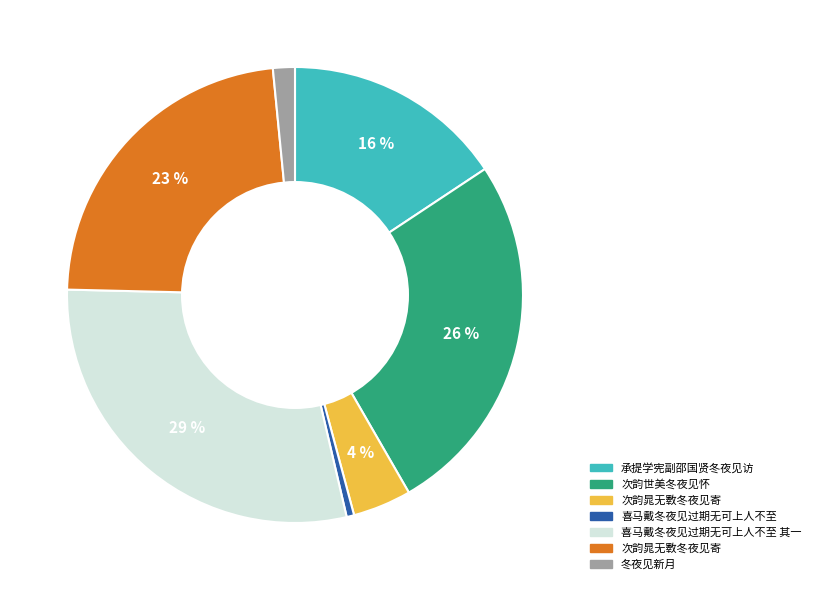

To the nearest percent, what is the average slice percentage?

14%